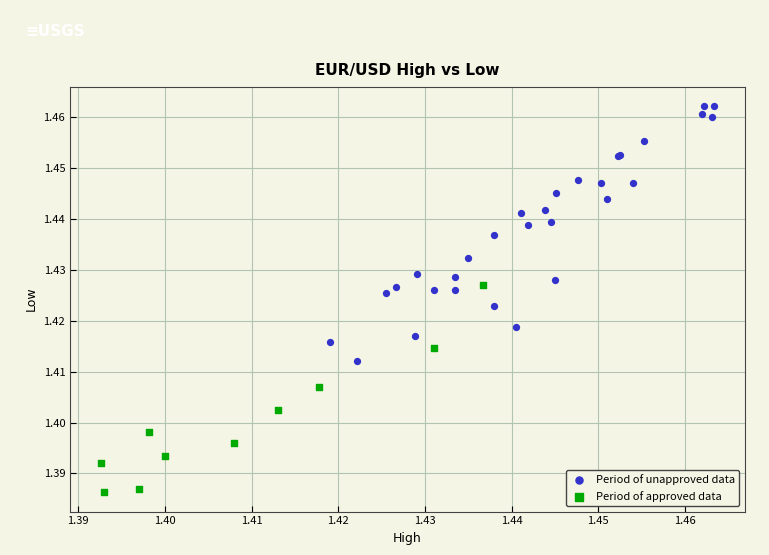

Which series contains the lowest Y value?

Period of approved data